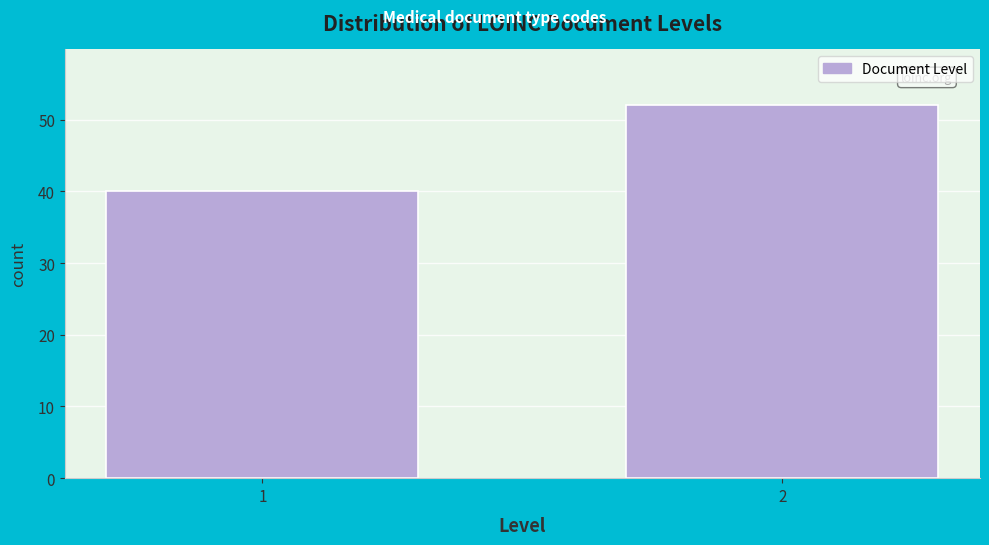

Reading right to left, what are all the values shown in this chart?

52	40